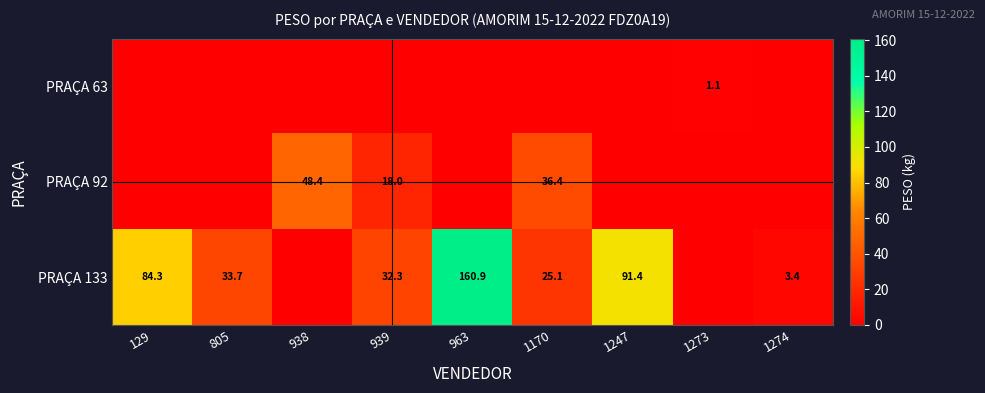

The value of PRAÇA 133 at 1247 is 151.7. True or false?

False